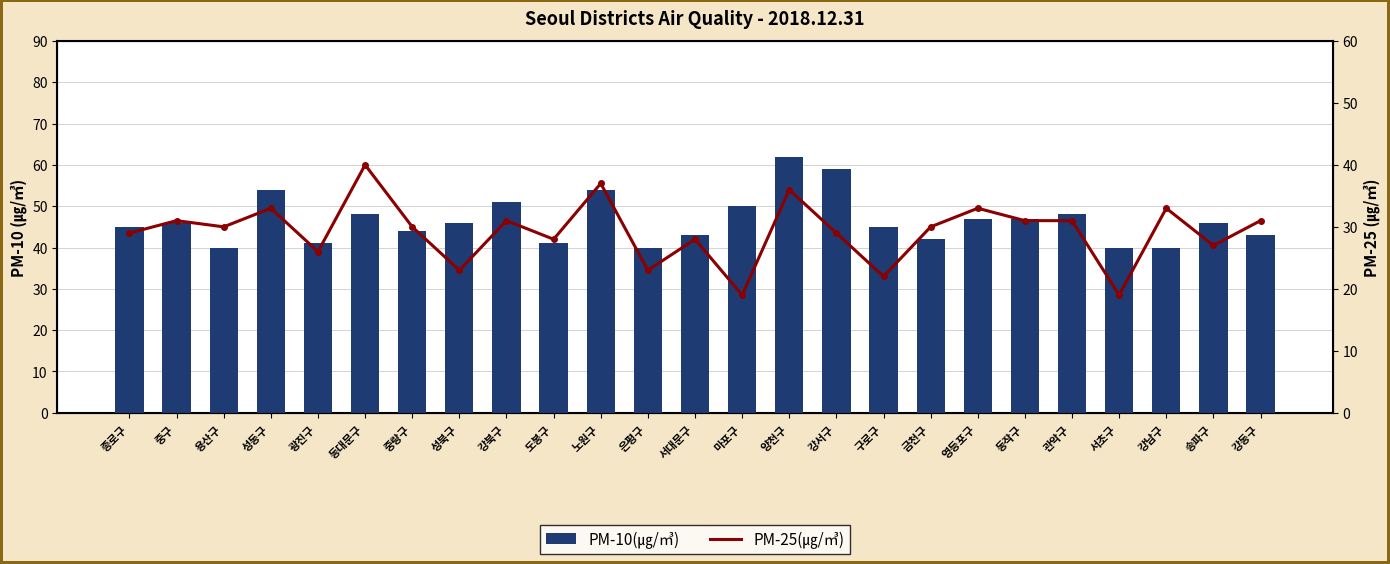

Which label corresponds to the smallest value in the chart?

마포구